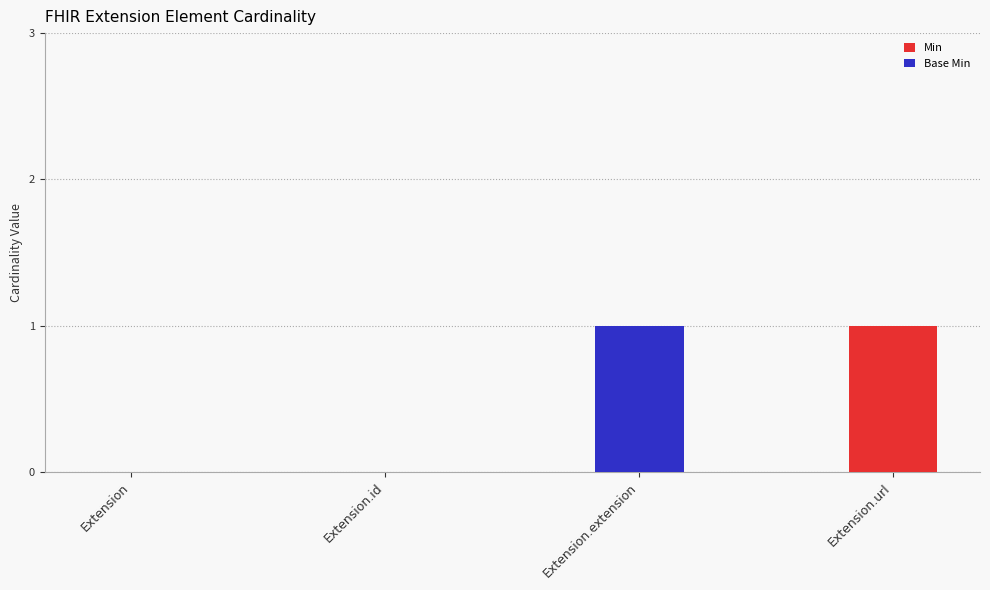

Reading left to right, list the values for the Min series.

Extension=0	Extension.id=0	Extension.extension=0	Extension.url=1